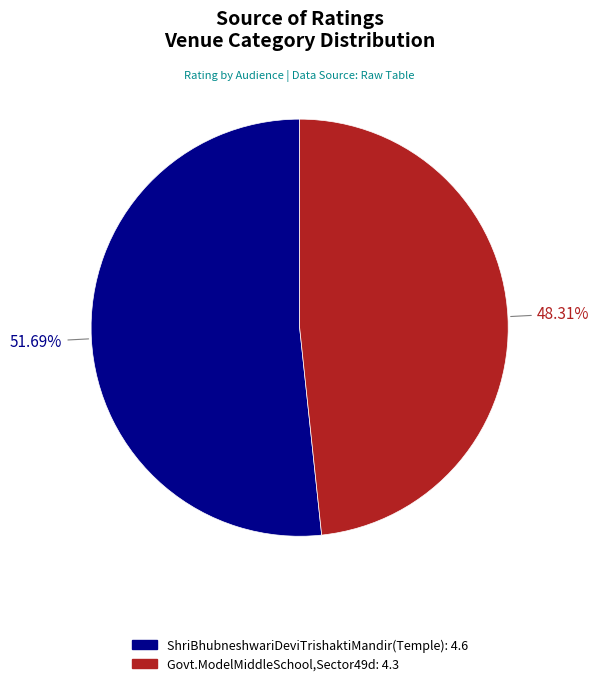

How many segments does this pie chart have?

2